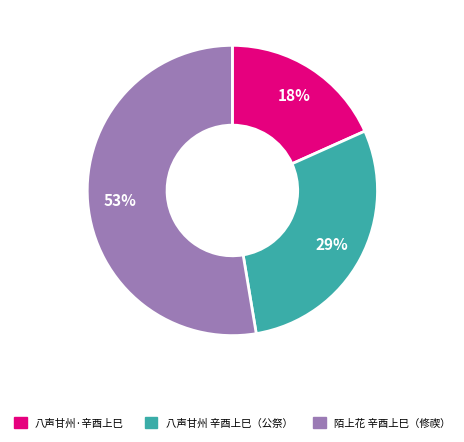

To the nearest percent, what is the average slice percentage?

33%